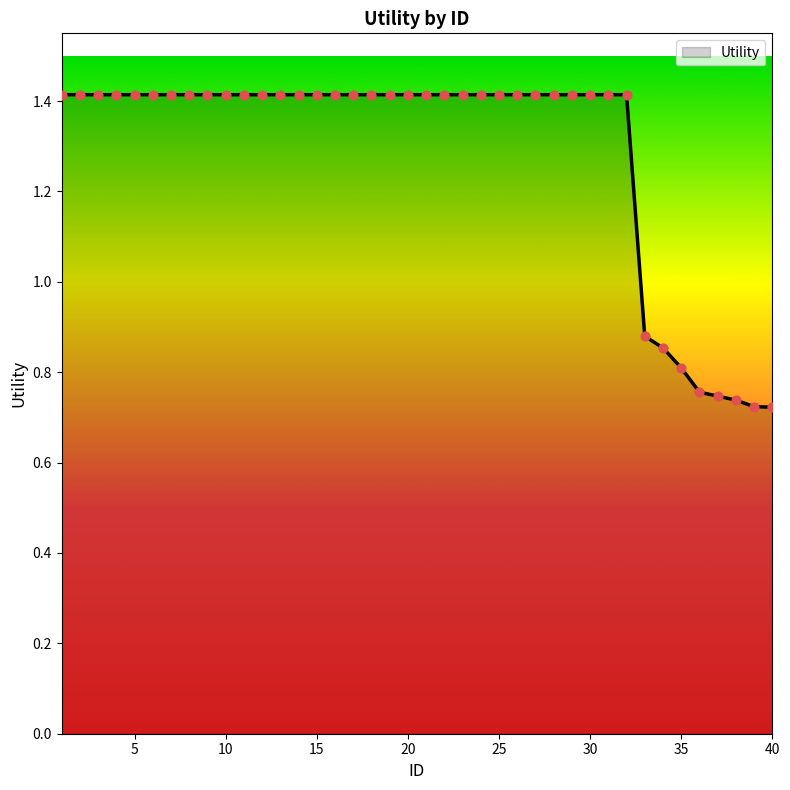

How many lines are shown in the chart?

1